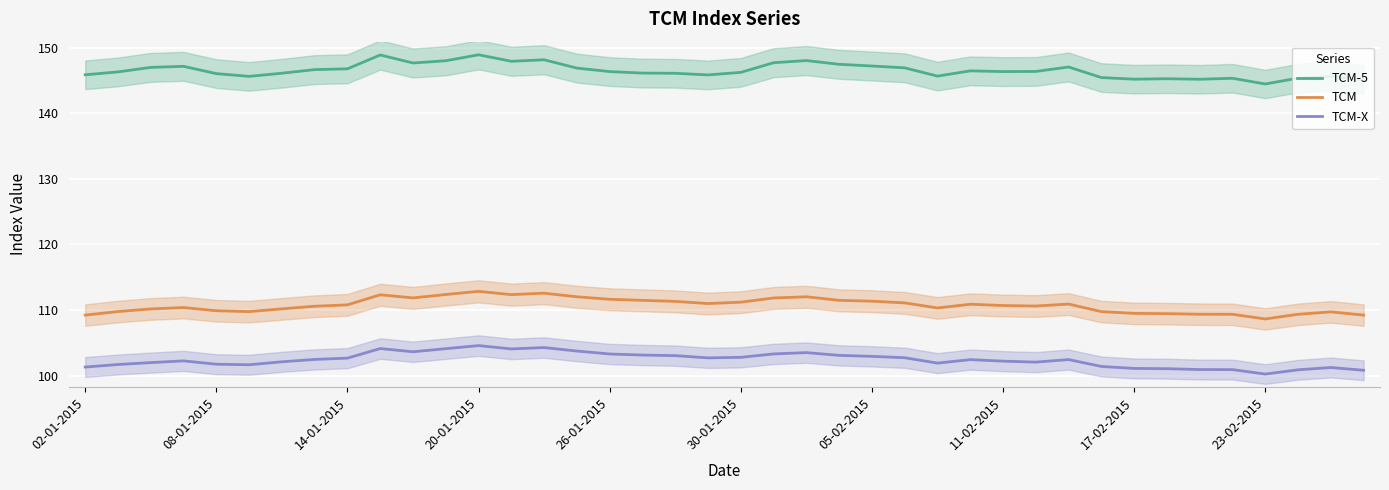

Is it true that TCM-5 equals 146.1 at 17?

True